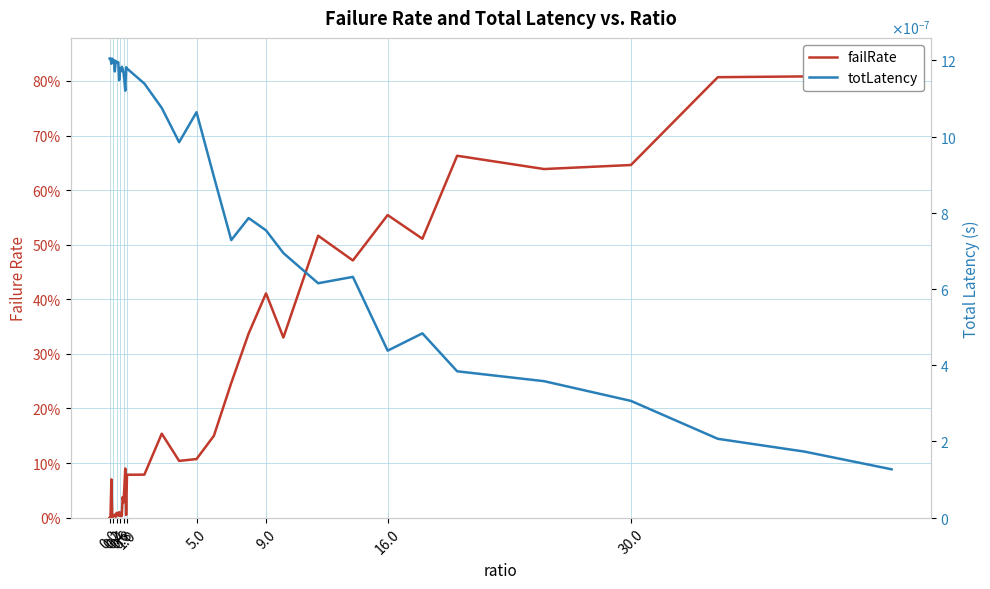

True or false: totLatency has more than 2 points higher than both neighbors.

True